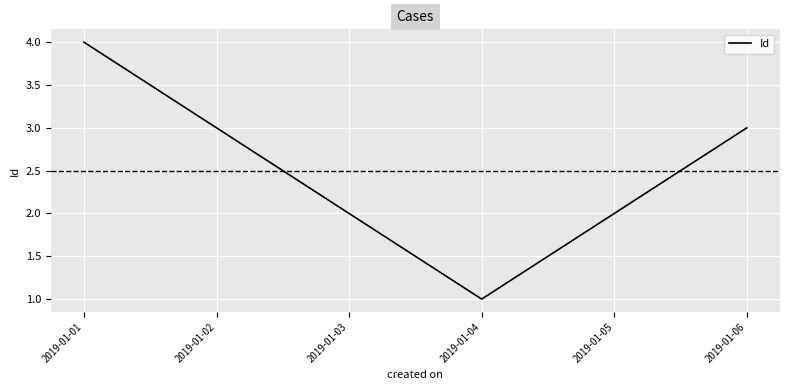

How many interior local valleys (lower than both neighbors) does the data have?

1